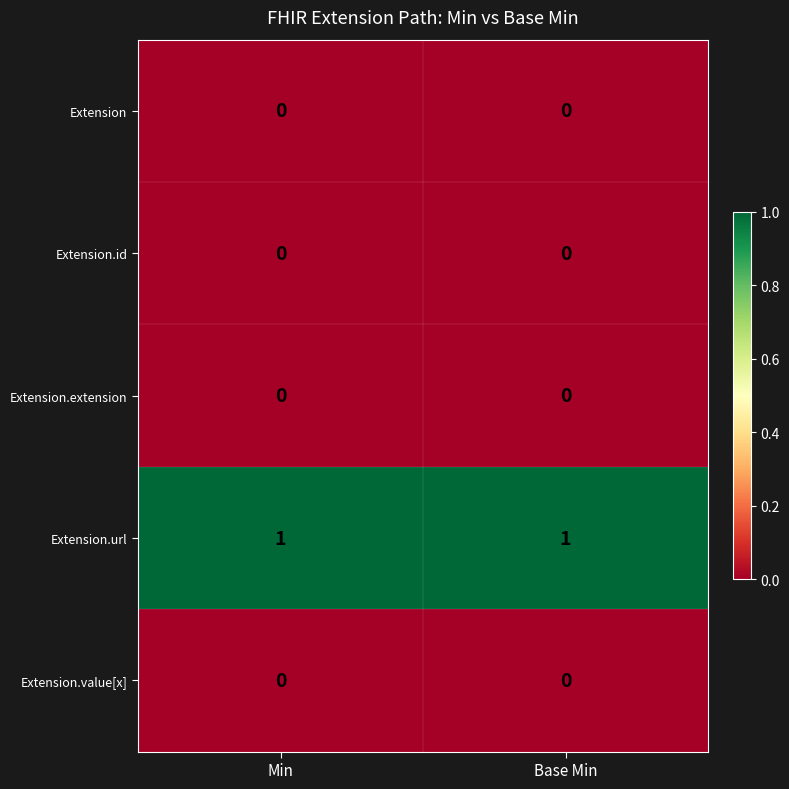

Which series has the largest total across all categories?

Extension.url